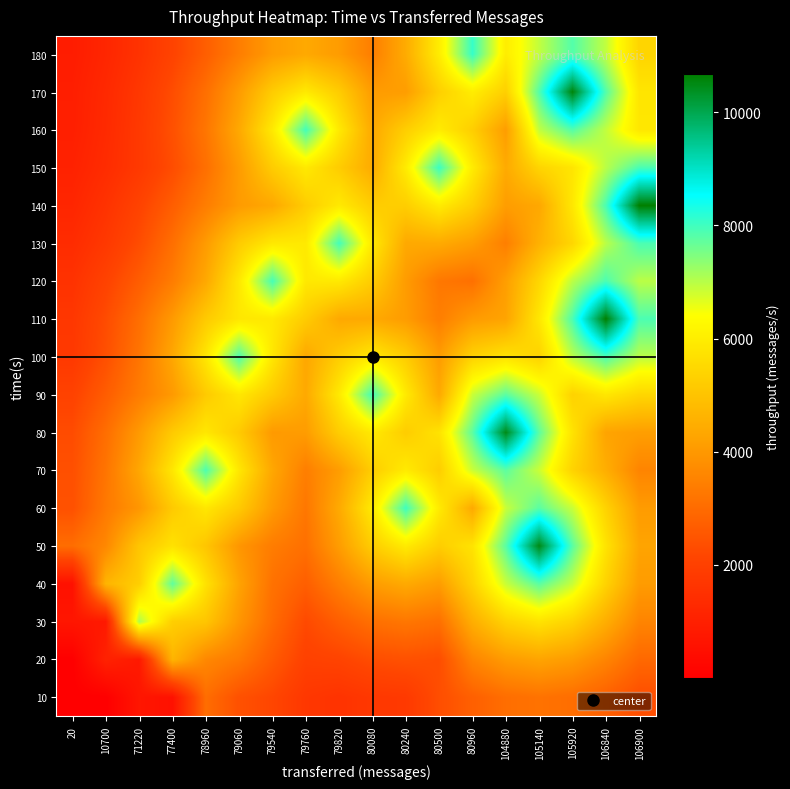

How many categories are shown in the chart?

18